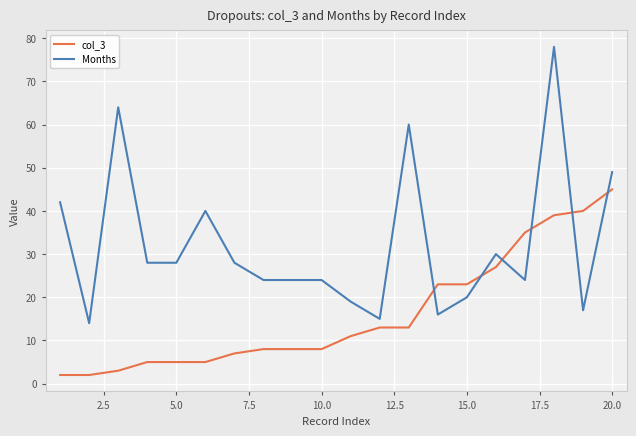

List the series in order of their peak value, highest first.

Months, col_3